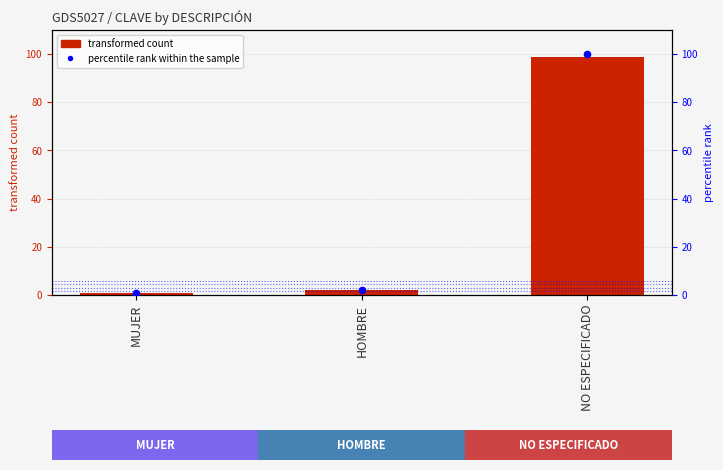

Is the value of percentile rank within the sample at NO ESPECIFICADO greater than the value of CLAVE at MUJER?

Yes